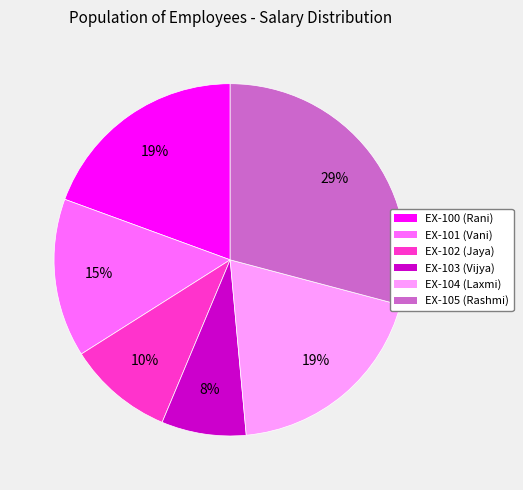

Between EX-102 (Jaya) and EX-103 (Vijya), which is larger?

EX-102 (Jaya)